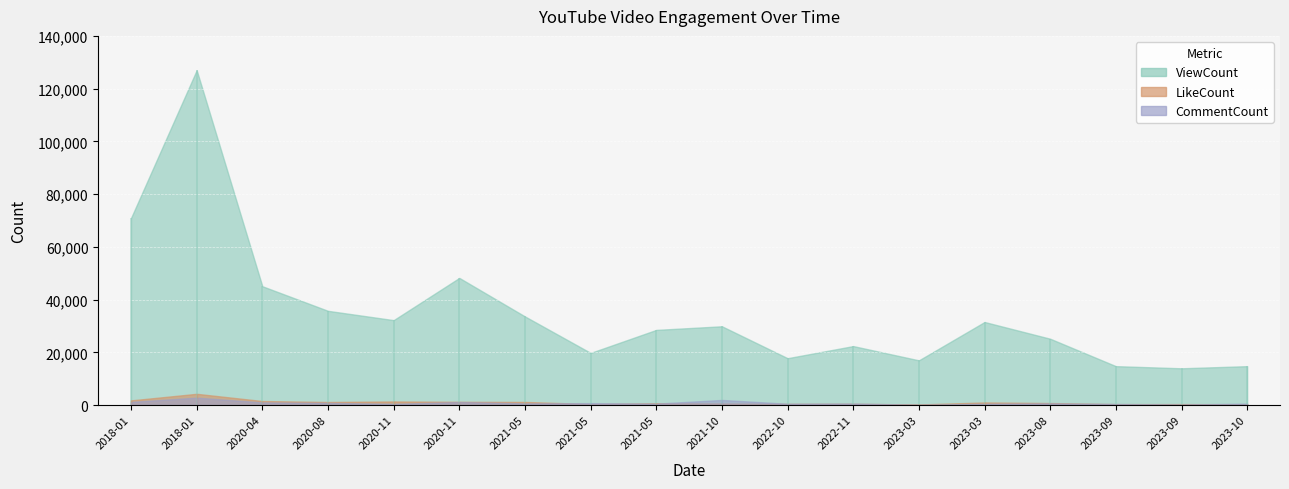

What is the total value across all series at 2021-10-26?

32464